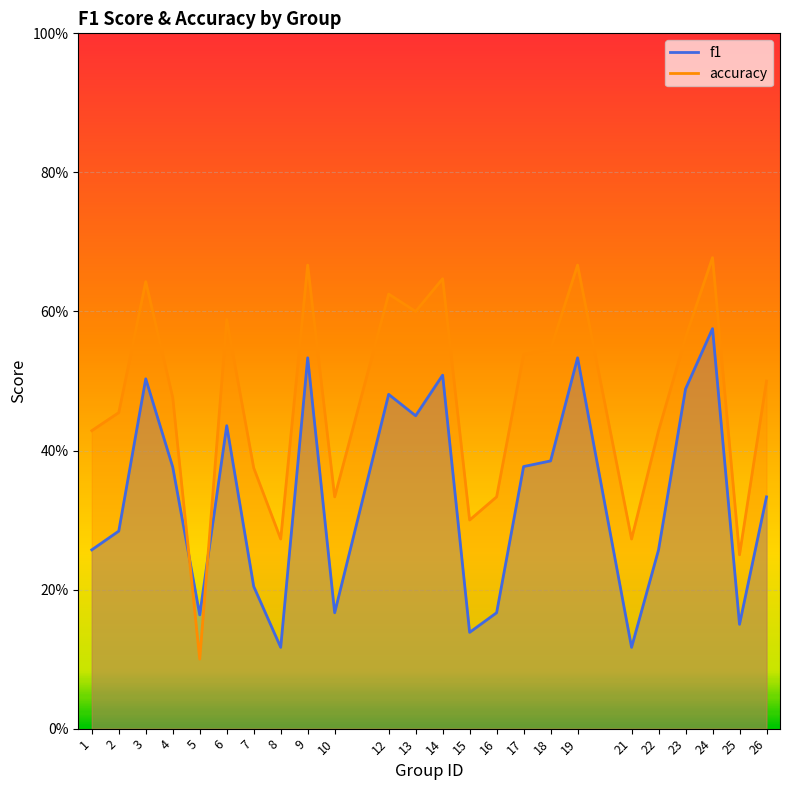

Reading right to left, transcribe all the data shown in this chart.

f1: 26=0.3	25=0.2	24=0.6	23=0.5	22=0.3	21=0.1	19=0.5	18=0.4	17=0.4	16=0.2	15=0.1	14=0.5	13=0.5	12=0.5	10=0.2	9=0.5	8=0.1	7=0.2	6=0.4	5=0.2	4=0.4	3=0.5	2=0.3	1=0.3
accuracy: 26=0.5	25=0.2	24=0.7	23=0.6	22=0.4	21=0.3	19=0.7	18=0.5	17=0.5	16=0.3	15=0.3	14=0.6	13=0.6	12=0.6	10=0.3	9=0.7	8=0.3	7=0.4	6=0.6	5=0.1	4=0.5	3=0.6	2=0.5	1=0.4